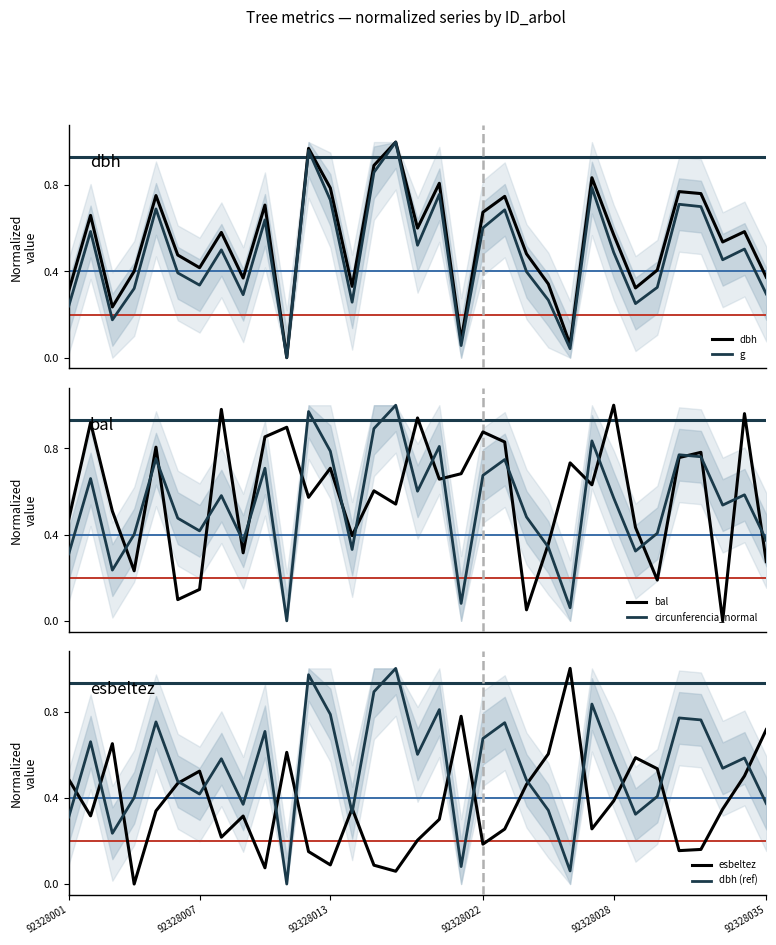

Which has a higher value, 18 or 30?

30